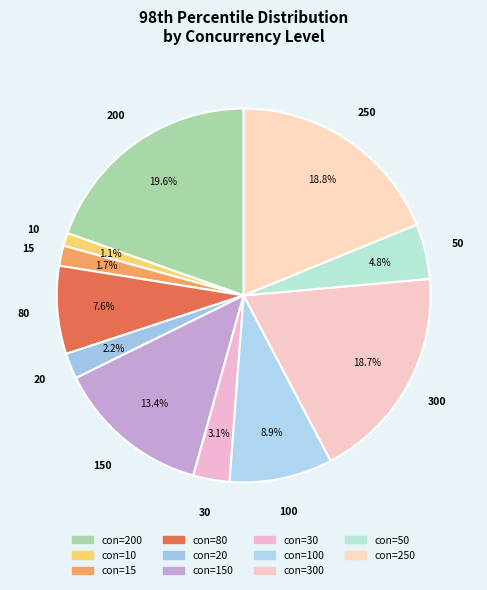

How many slices are in this pie chart?

11